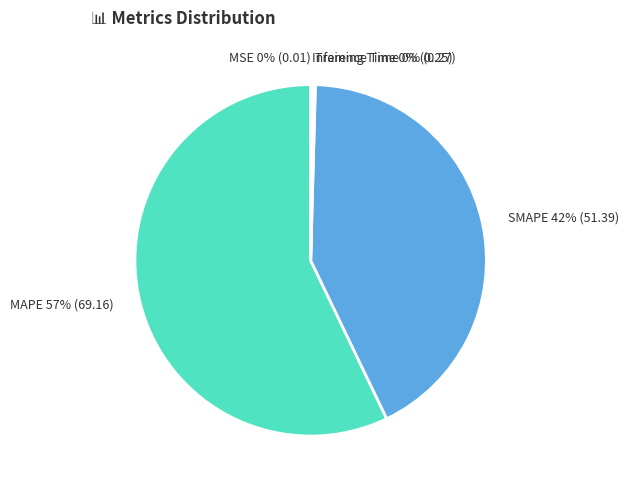

What is the majority slice?

MAPE